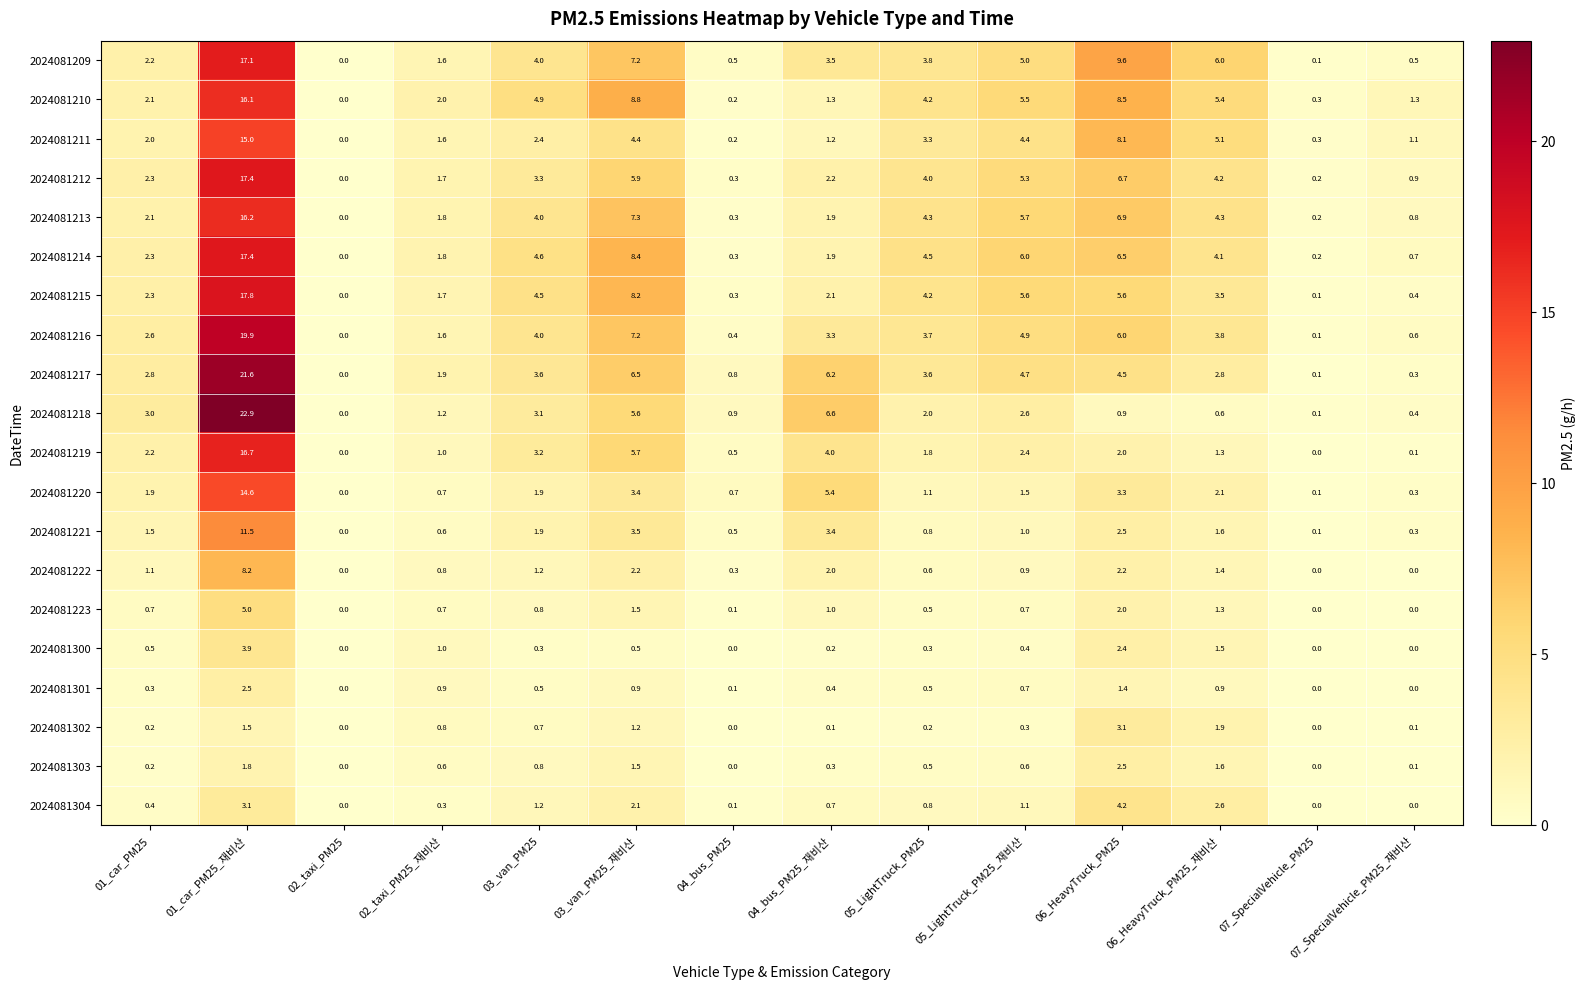

Which series has the widest spread of values?

2024081218